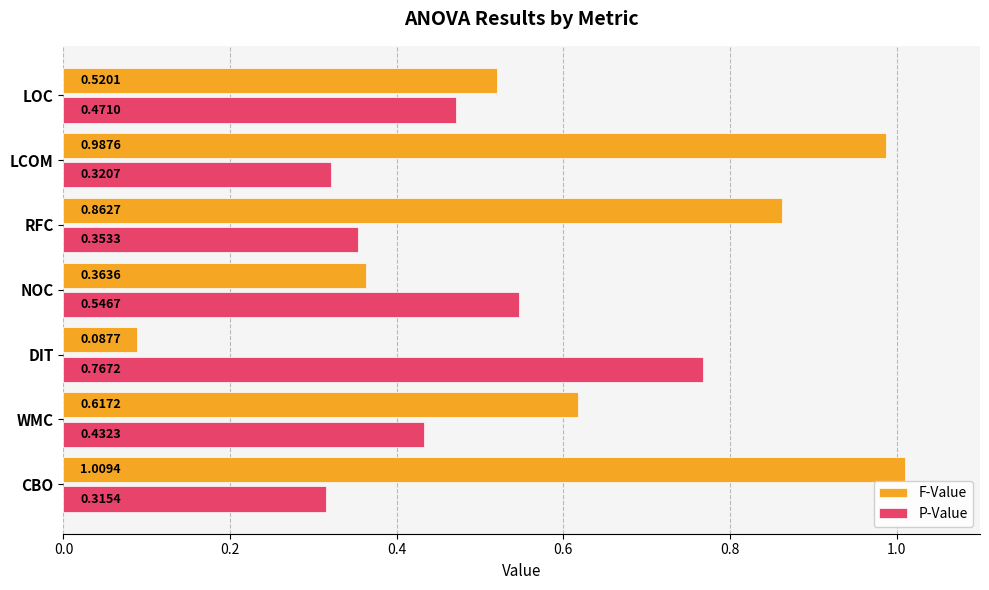

Rank the series by their maximum value, from highest to lowest.

F-Value, P-Value